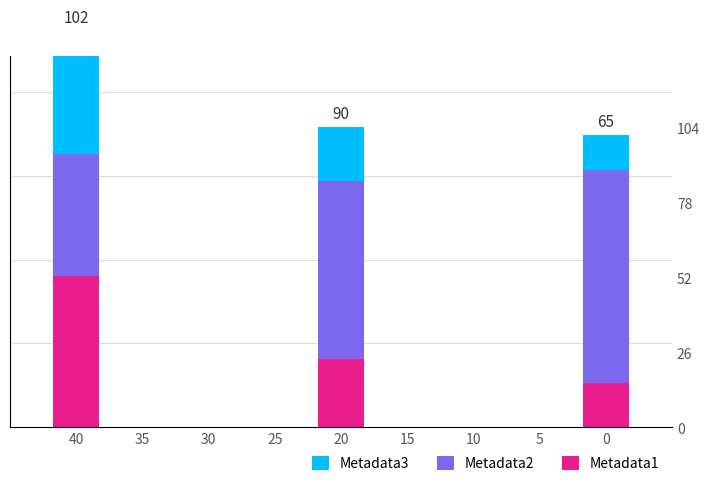

Is the value of Metadata3 at 35 greater than the value of Metadata2 at 35?

No